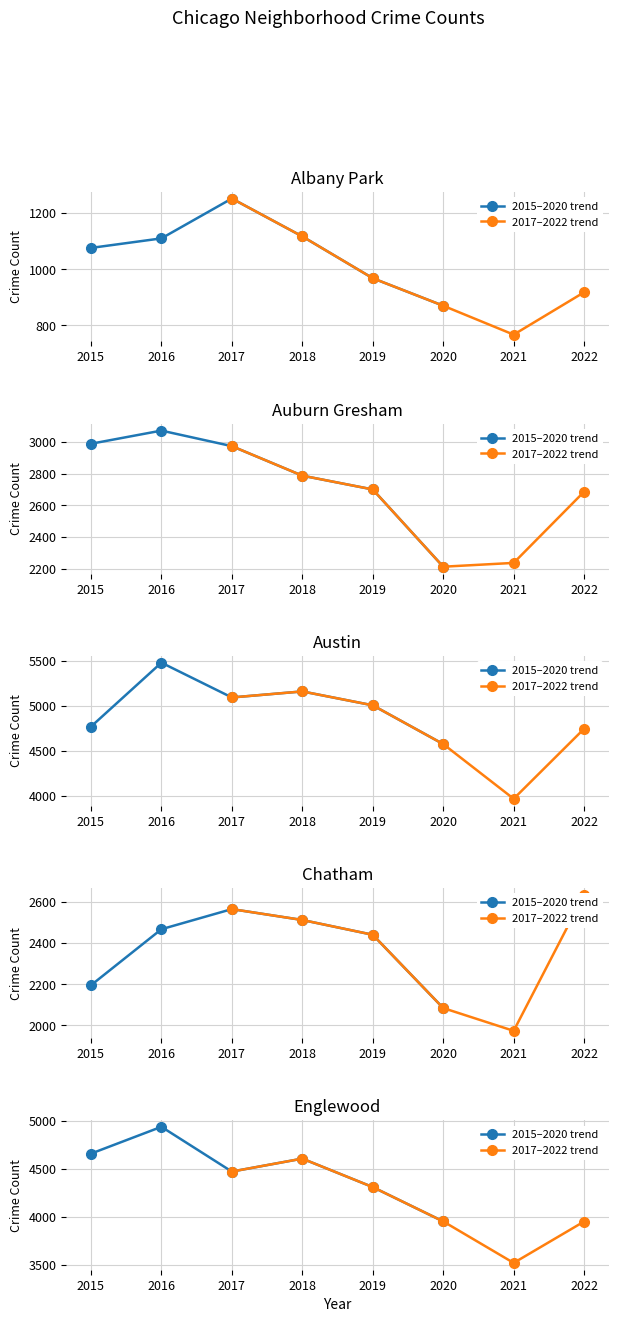

Which series has the largest total across all categories?

2015–2020 trend